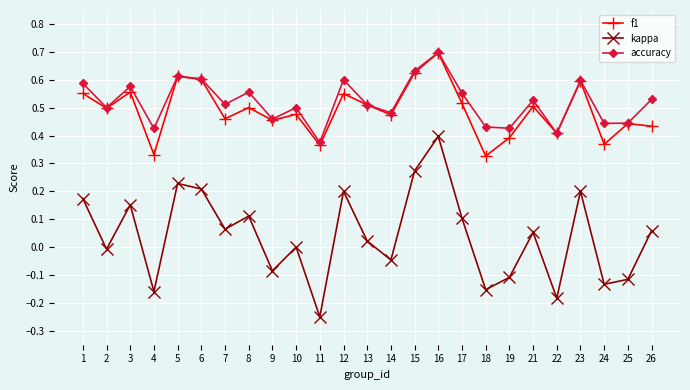

Which series changed the most between 10 and 25?

kappa